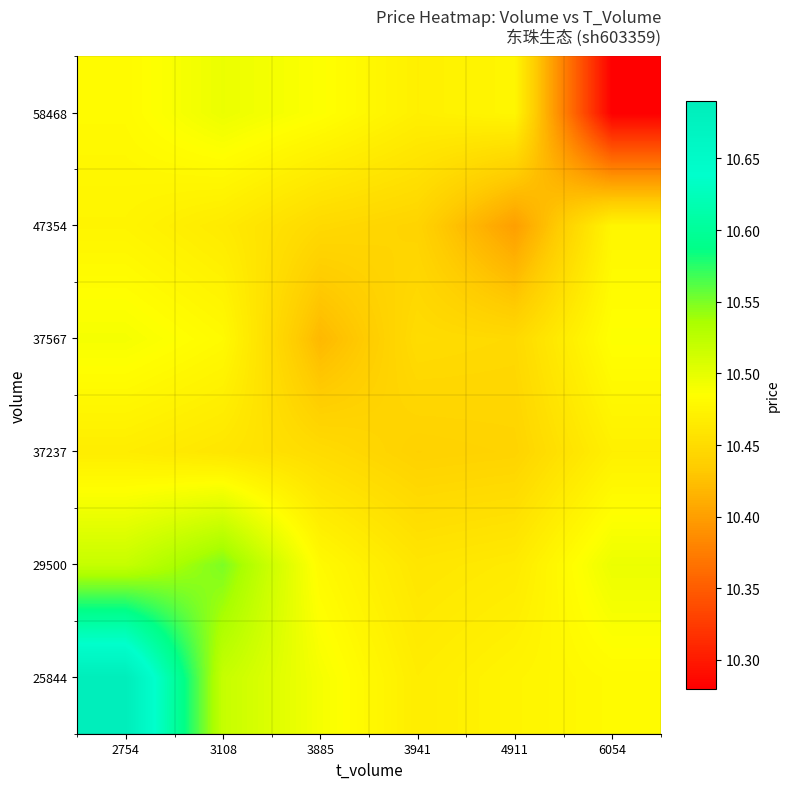

What is the total value across all series at 3108?

63.0